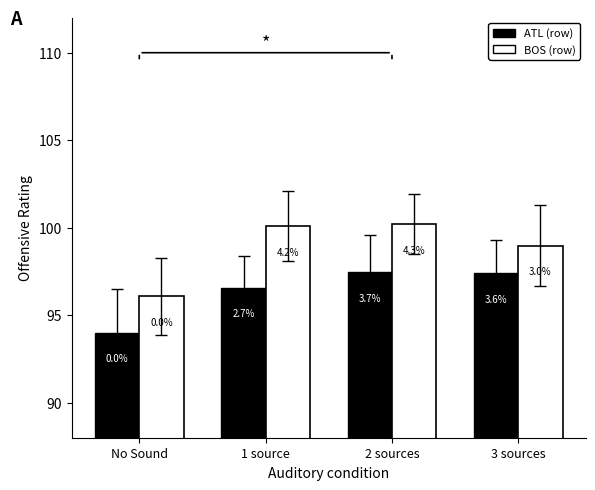

The ATL (row) series shows 94.0 at No Sound. True or false?

True